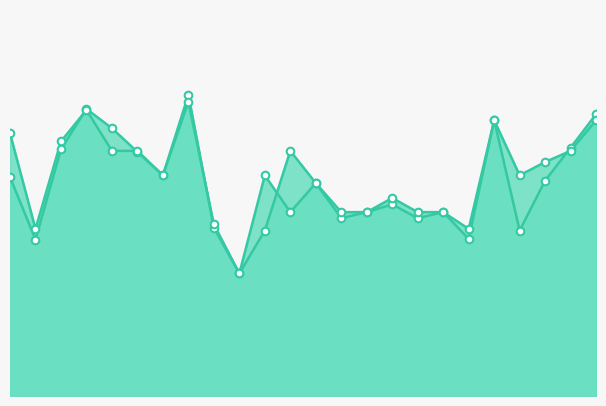

What are all the series names shown in the legend?

f1, accuracy